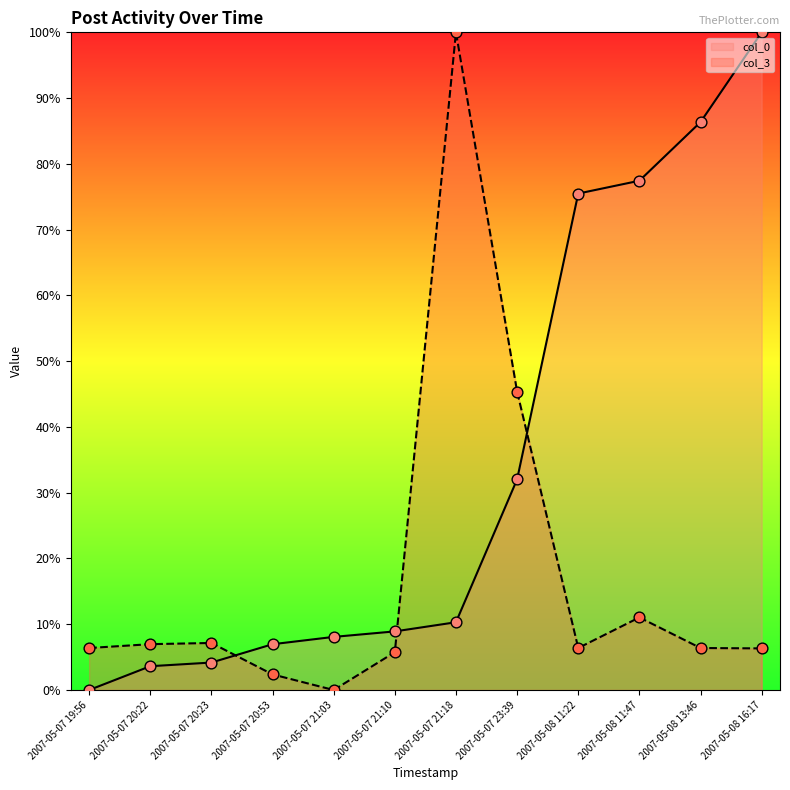

What is the total value across all series at 2007-05-08 13:46?

92.7